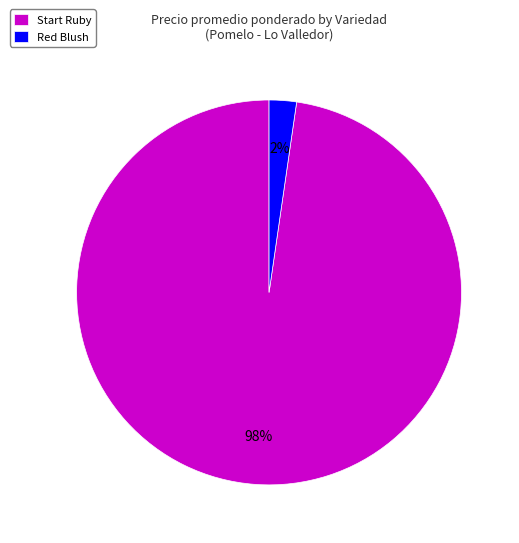

What is the largest slice in the pie chart?

Start Ruby